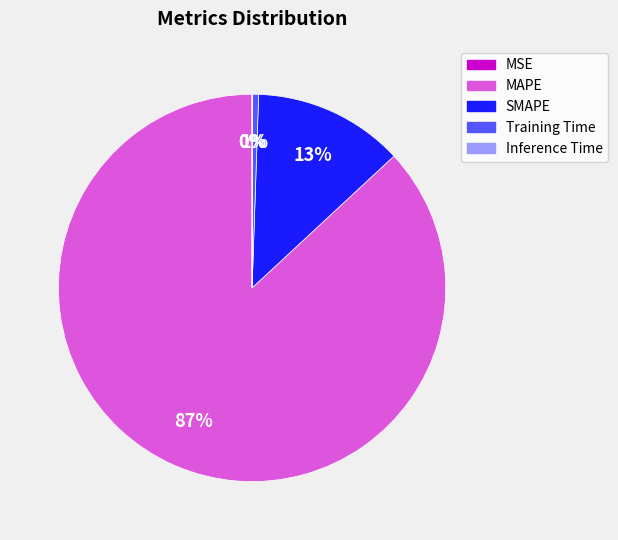

Which category accounts for the majority?

MAPE